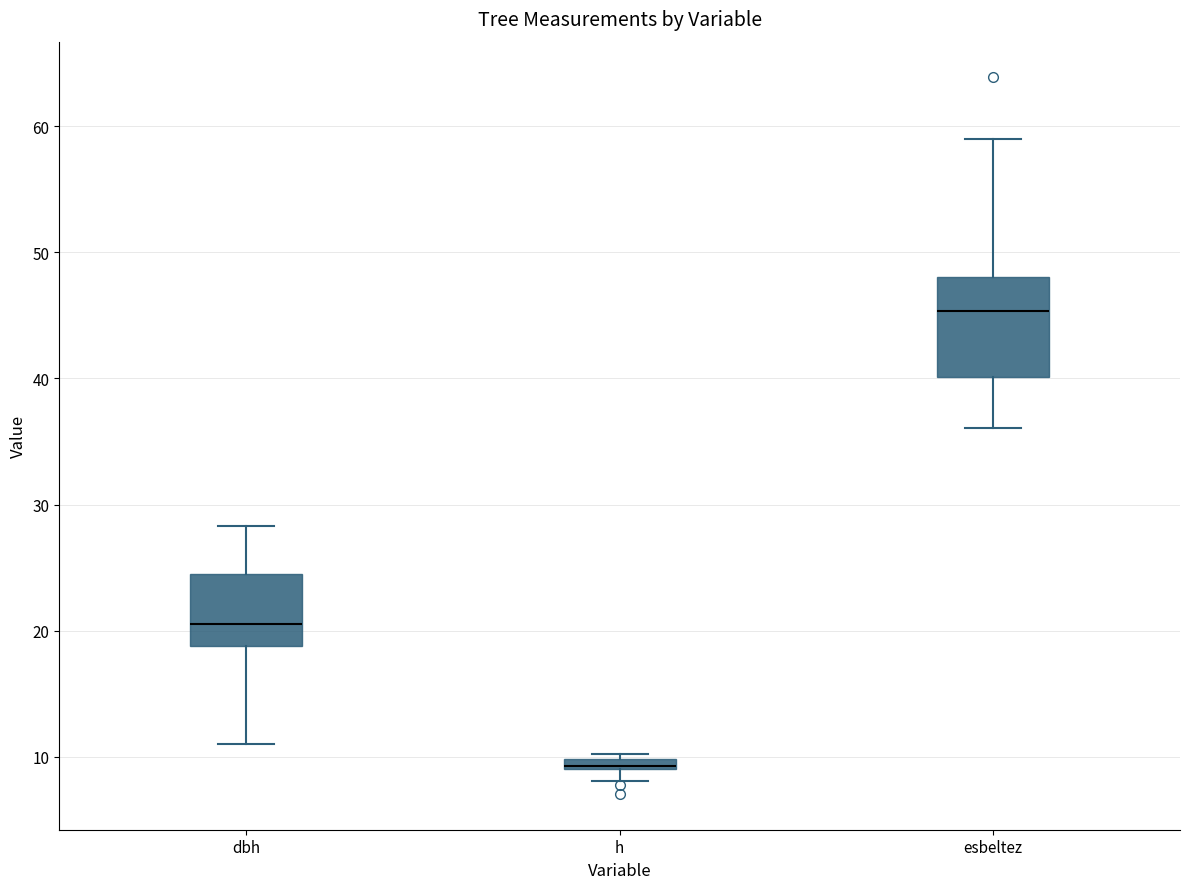

Where does the lower whisker of the box for dbh end on the y-axis? The values are not printed on the chart, so give them approximately, as read against the axis.

11